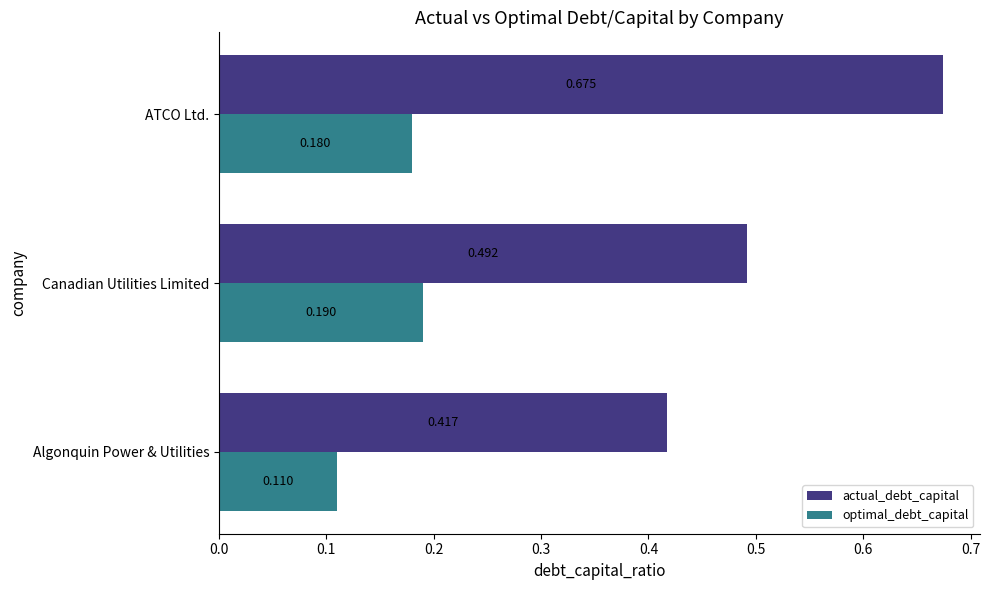

Which series has the largest total across all categories?

actual_debt_capital